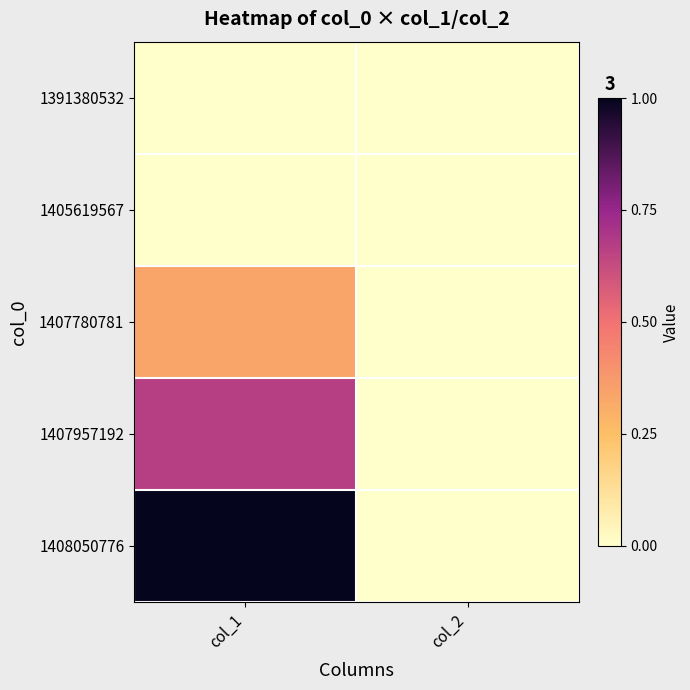

Reading left to right, transcribe all the data shown in this chart.

1391380532: col_1=0	col_2=0
1405619567: col_1=0	col_2=0
1407780781: col_1=1	col_2=0
1407957192: col_1=2	col_2=0
1408050776: col_1=3	col_2=0